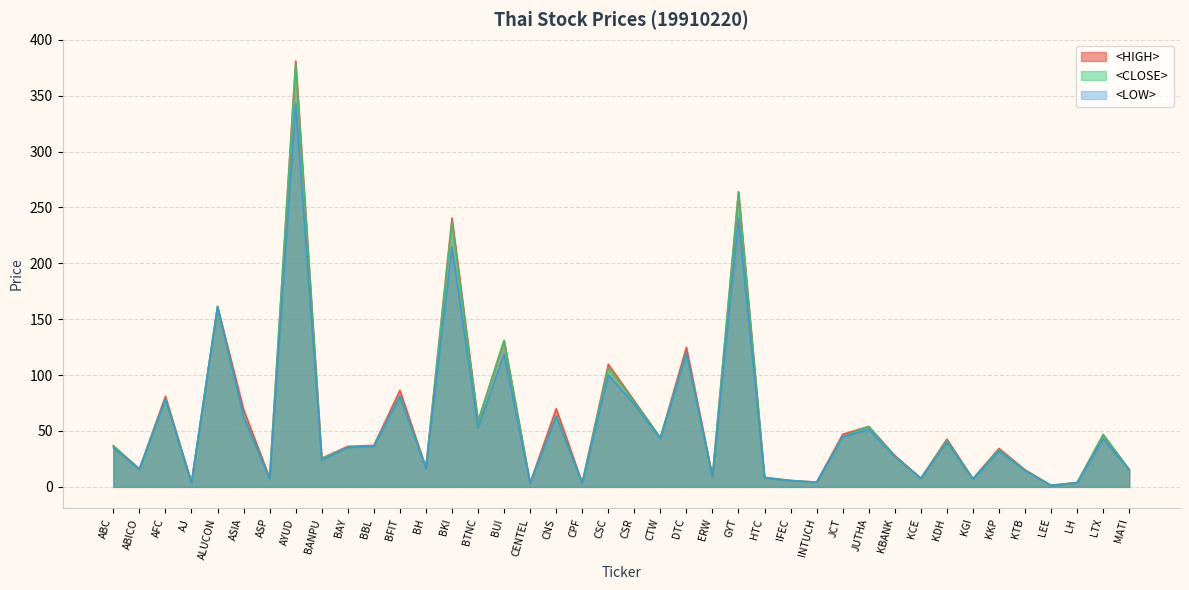

What is the value of the <HIGH> point at the 1st from the left?

36.8